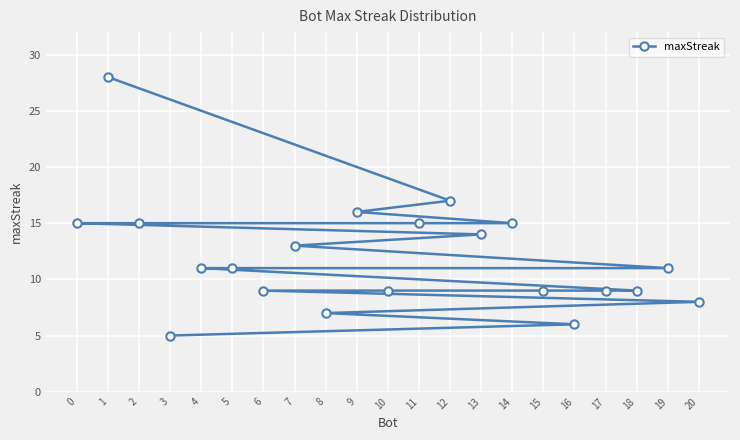

Where is the data nearest to the value 16?

9